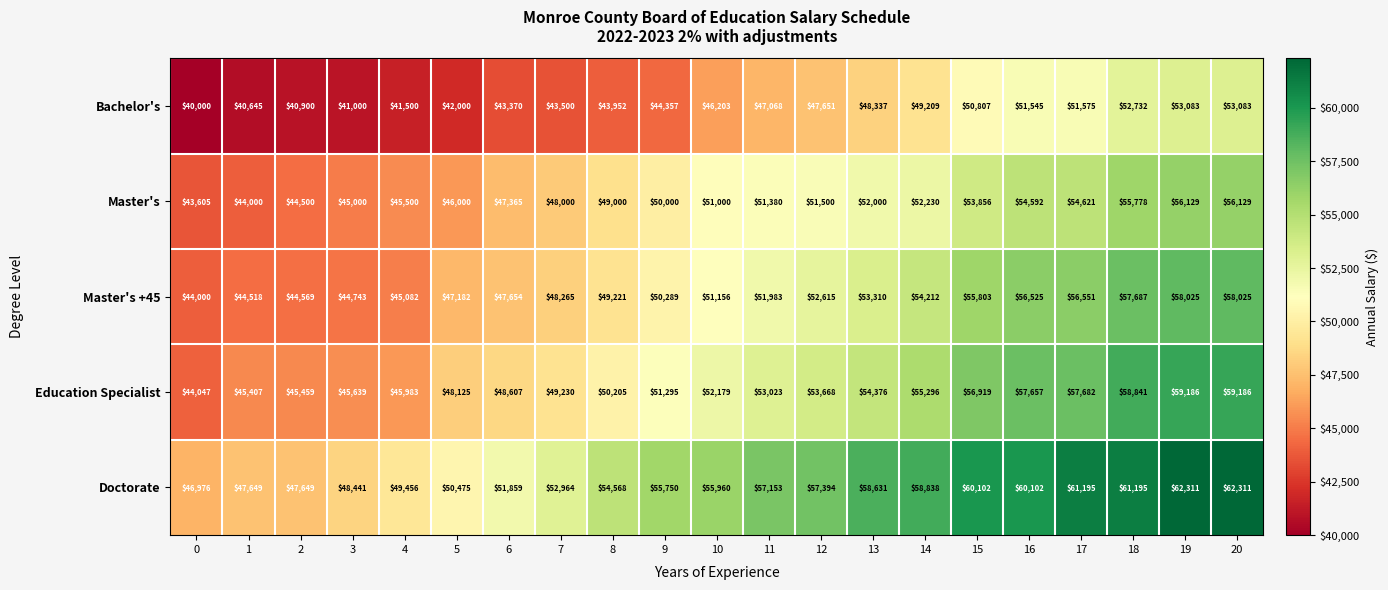

How many categories are shown in the chart?

21